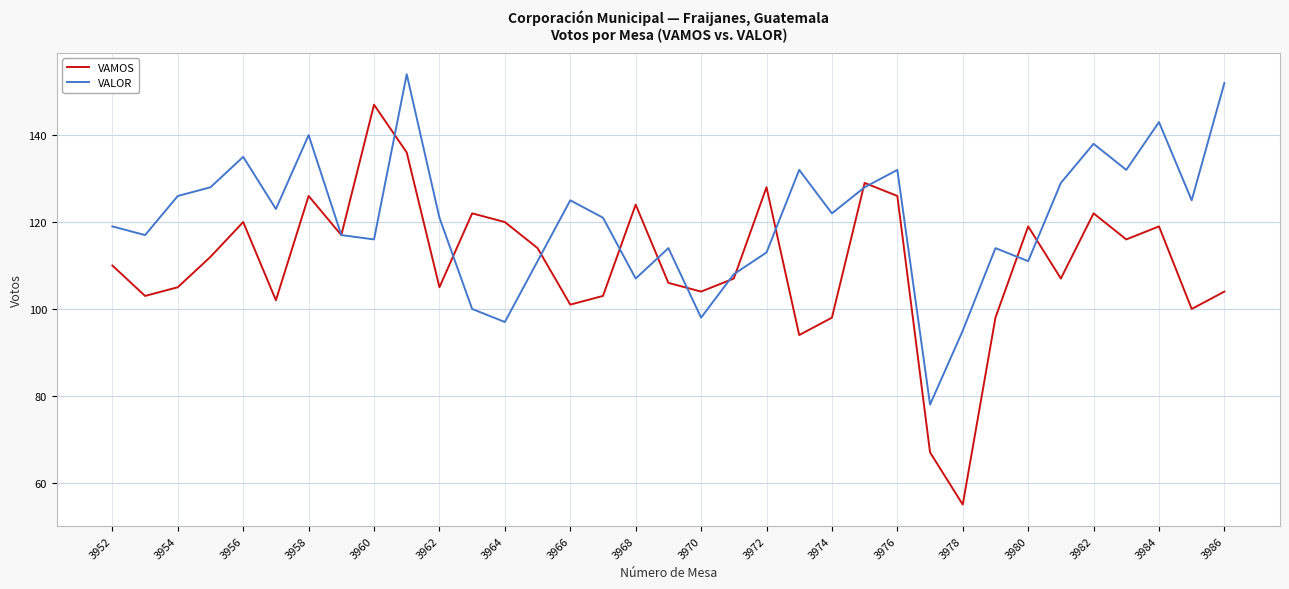

True or false: VALOR and VAMOS intersect in this chart.

True